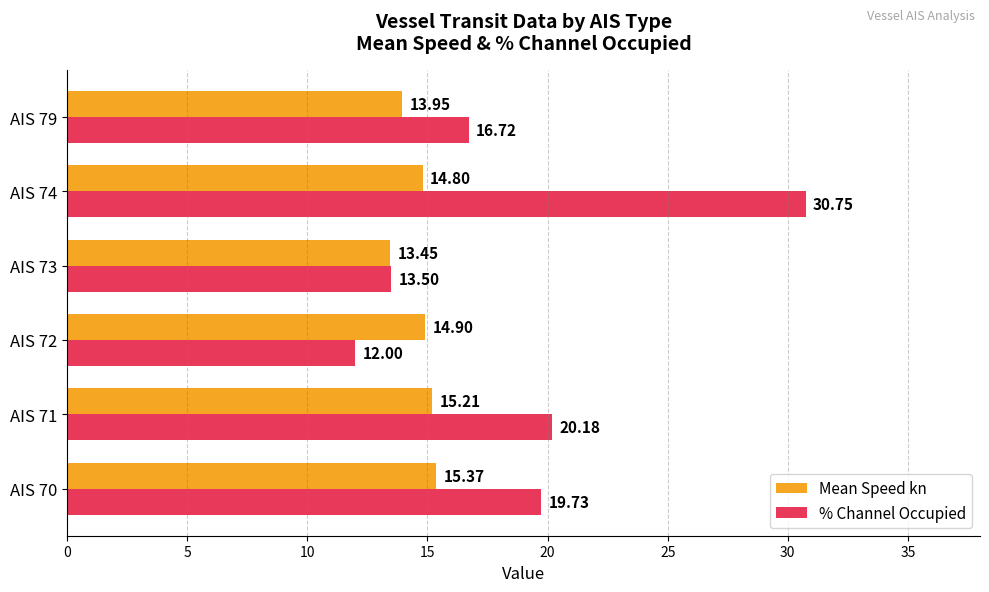

Between AIS 70 and AIS 73, which series saw the biggest shift?

% Channel Occupied